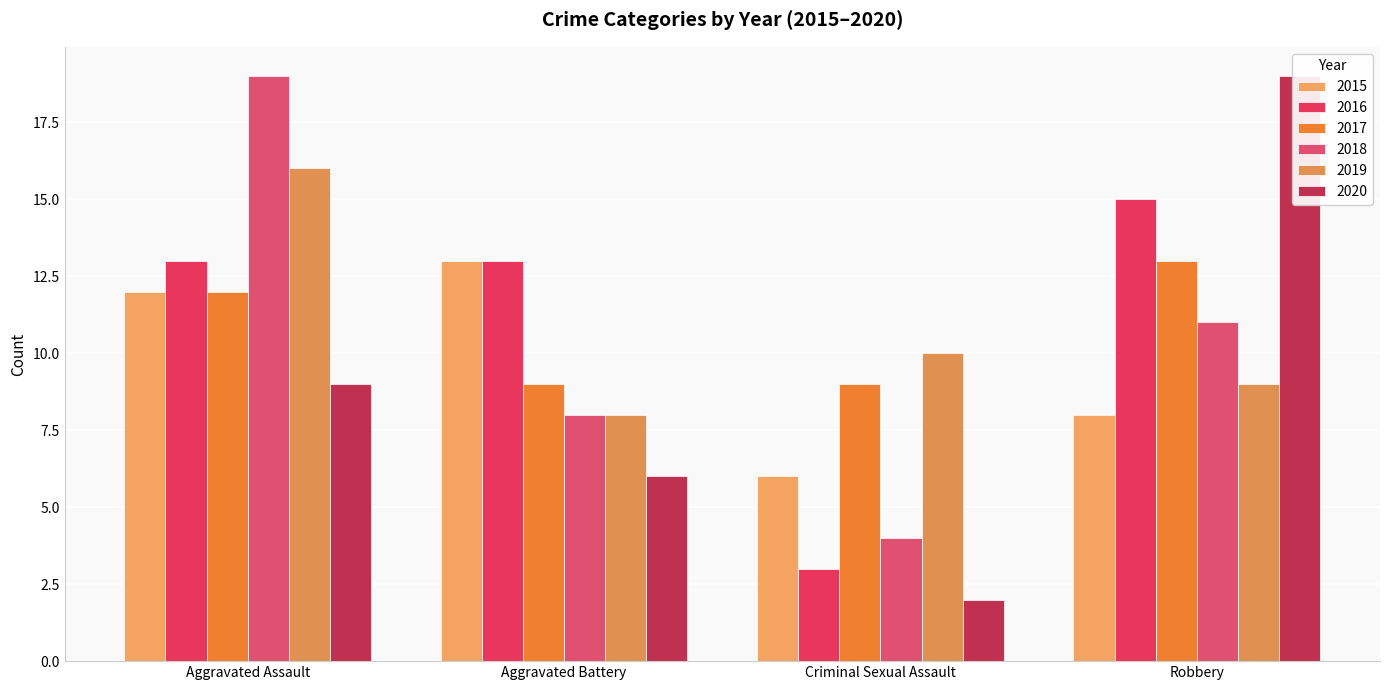

Reading right to left, list all the values displayed in this chart.

2015: 8	6	13	12
2016: 15	3	13	13
2017: 13	9	9	12
2018: 11	4	8	19
2019: 9	10	8	16
2020: 19	2	6	9